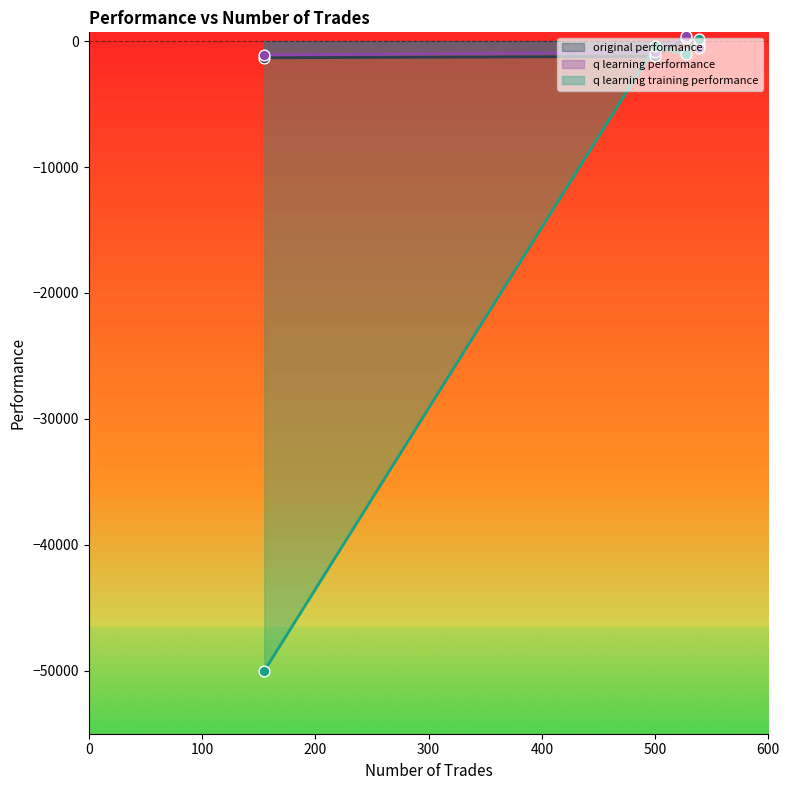

Which series contains the highest Y value?

q learning performance